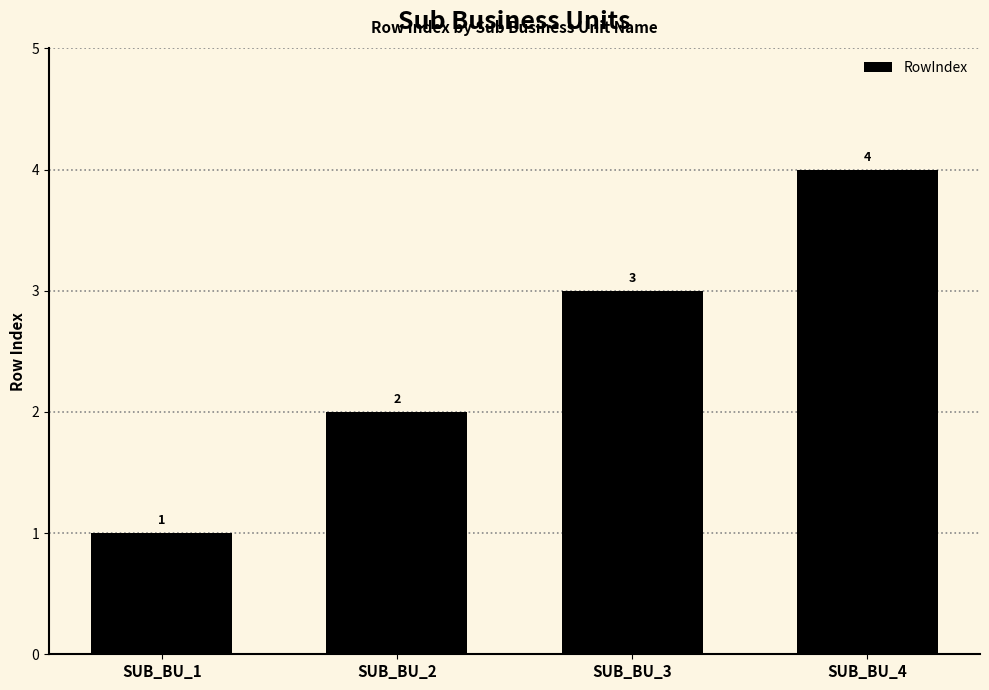

What is the approximate value at SUB_BU_4?

4